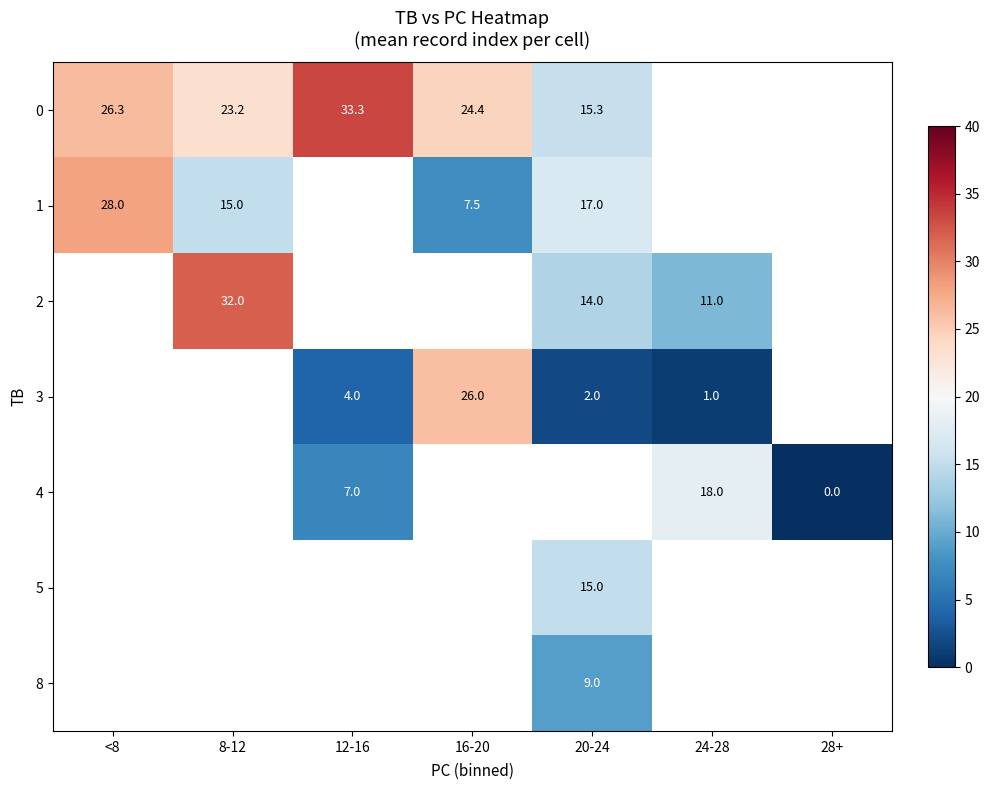

Which category has the highest value in the 1 series?

<8